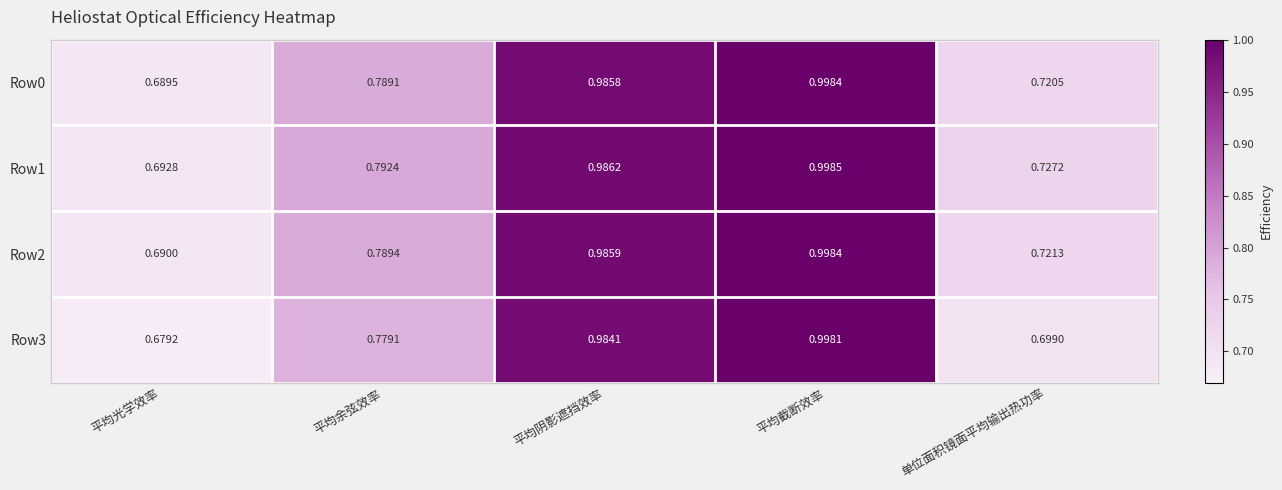

List the labels in order of Row3 value, smallest first.

平均光学效率, 单位面积镜面平均输出热功率, 平均余弦效率, 平均阴影遮挡效率, 平均截断效率